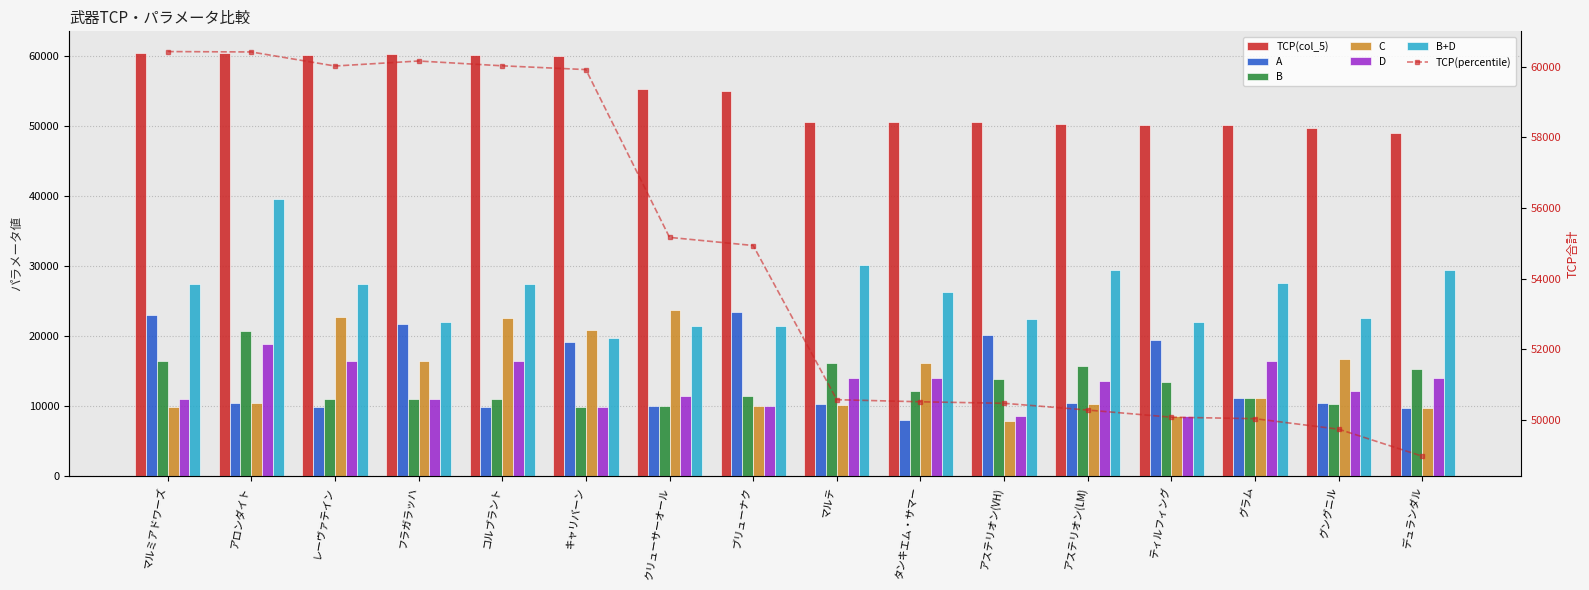

List the series in order of their peak value, lowest first.

D, B, A, C, B+D, TCP(col_5)